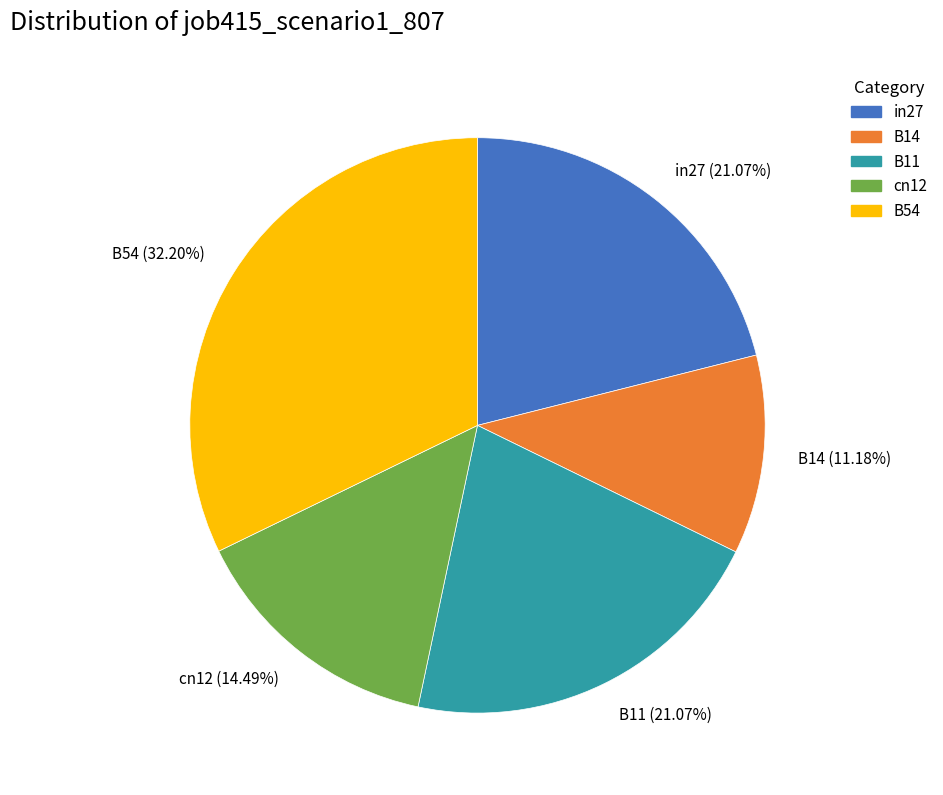

Is it true that B54 is 39% of the pie?

False